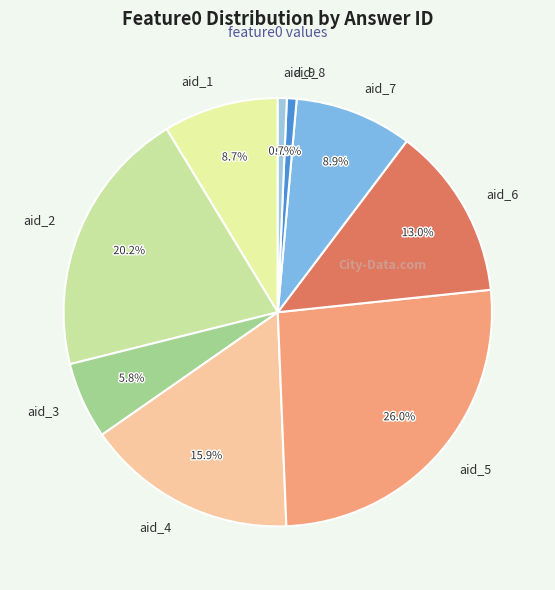

How many slices are in this pie chart?

9